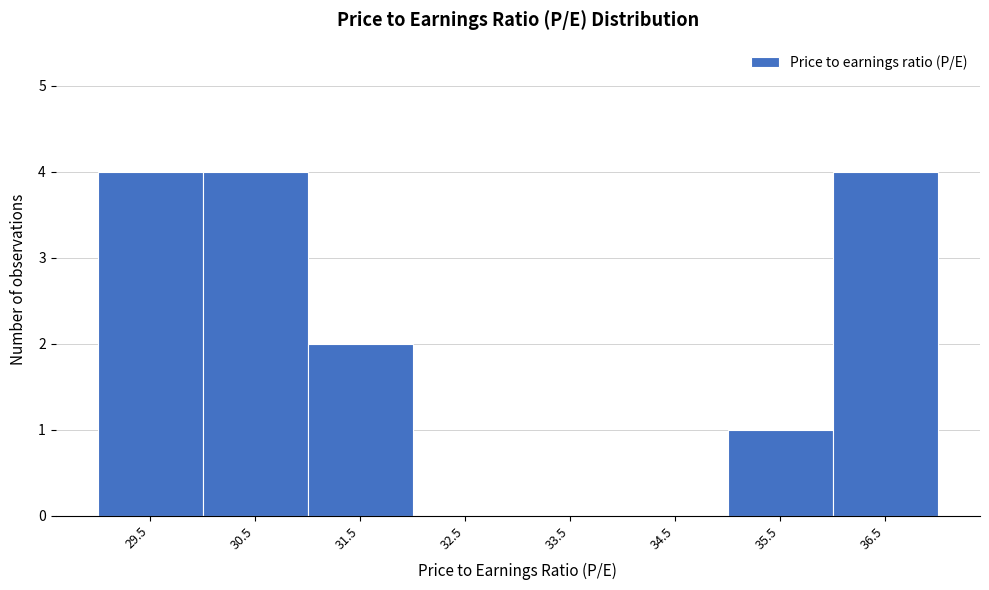

Reading left to right, transcribe all the data shown in this chart.

29.5=4	30.5=4	31.5=2	32.5=0	33.5=0	34.5=0	35.5=1	36.5=4